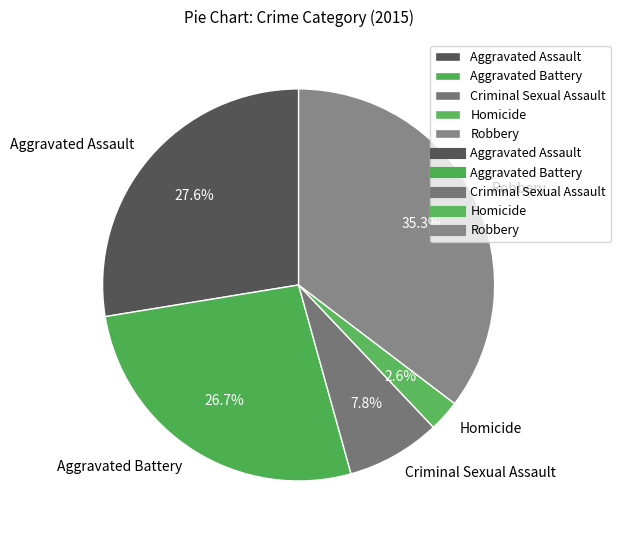

To the nearest percent, what is the average slice percentage?

20%